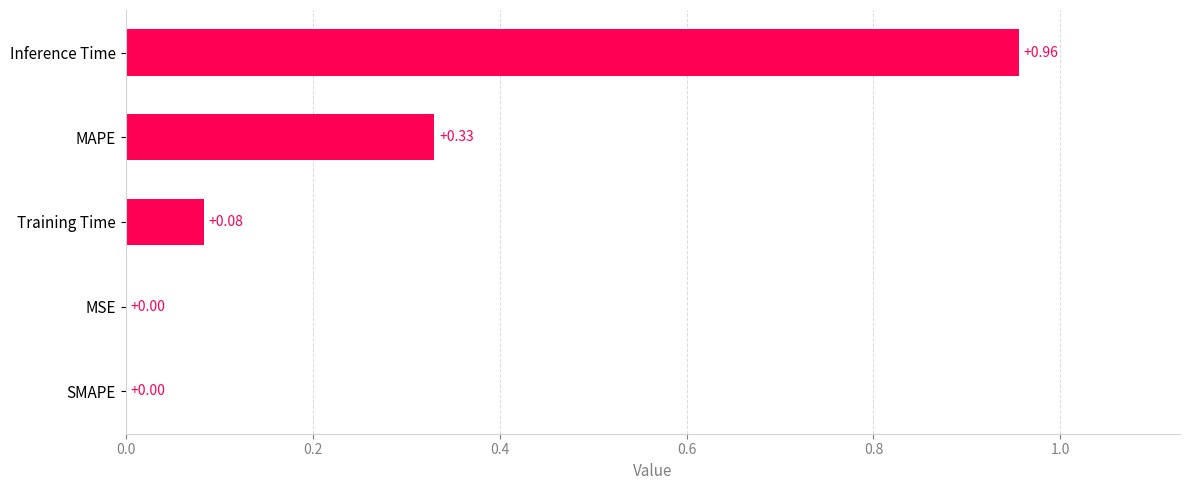

What is the change in value from Inference Time to MSE?

-1.0